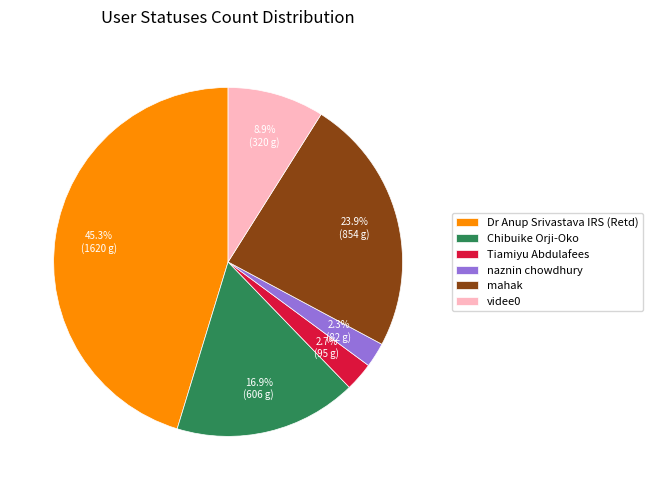

Which has a higher value, Chibuike Orji-Oko or mahak?

mahak